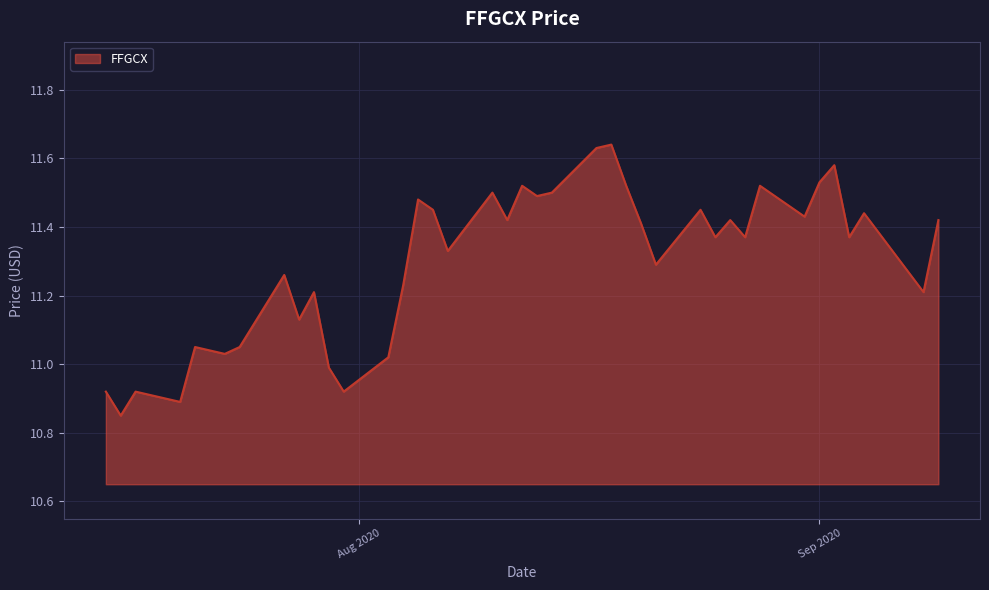

What is the difference between the second highest and second lowest values?

0.7